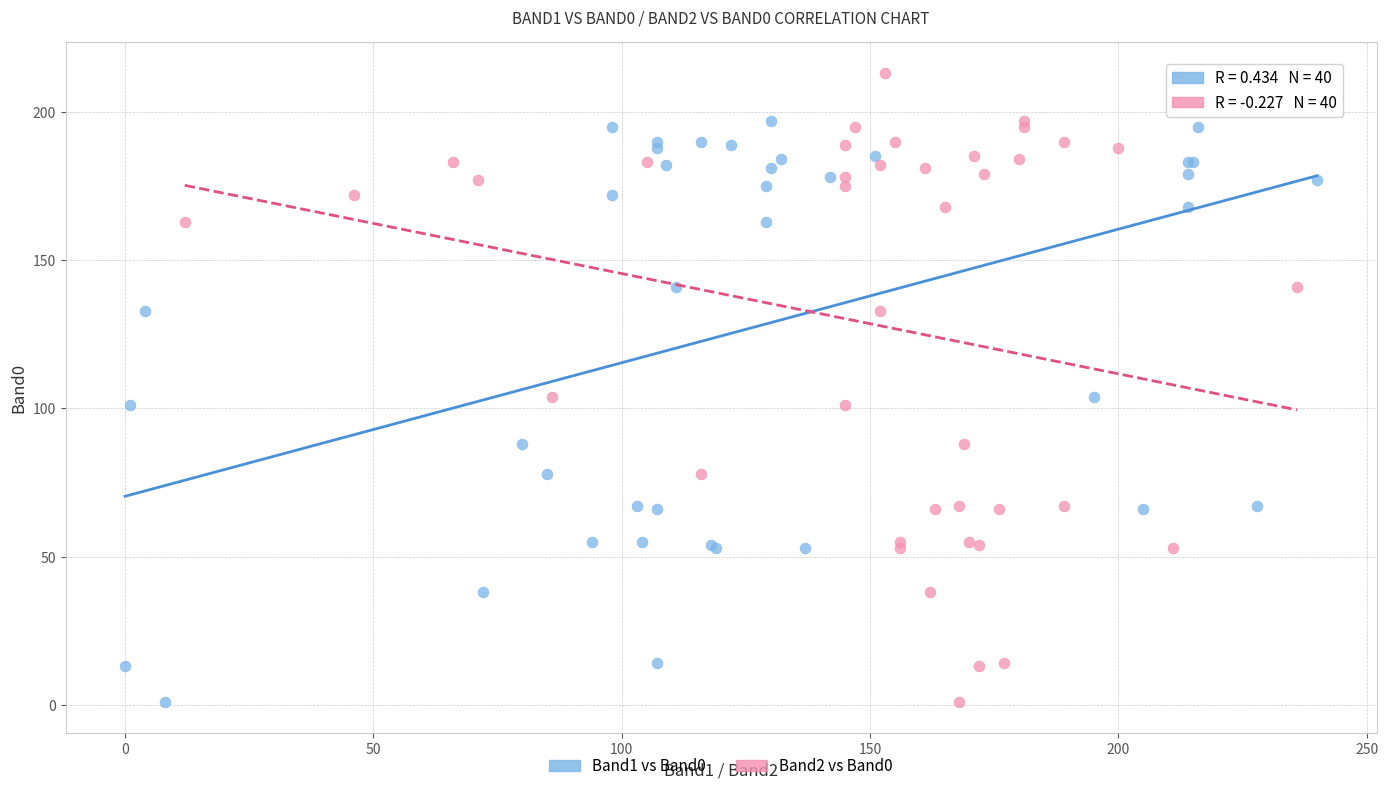

What are all the series names shown in the legend?

Band1 vs Band0, Band2 vs Band0